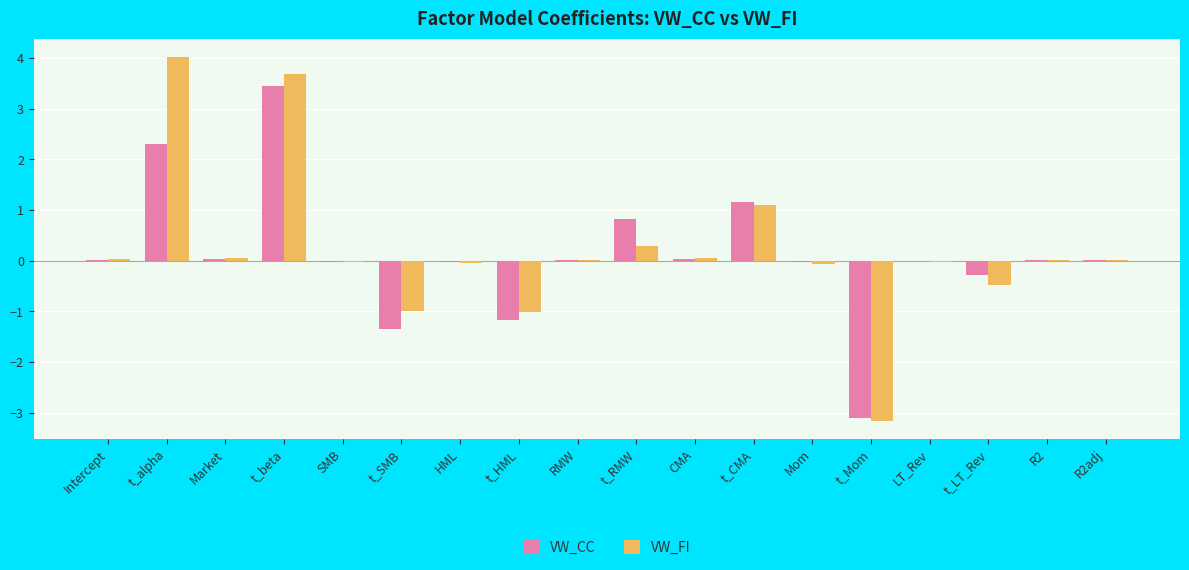

At which category is the sum across all series the highest?

t_beta